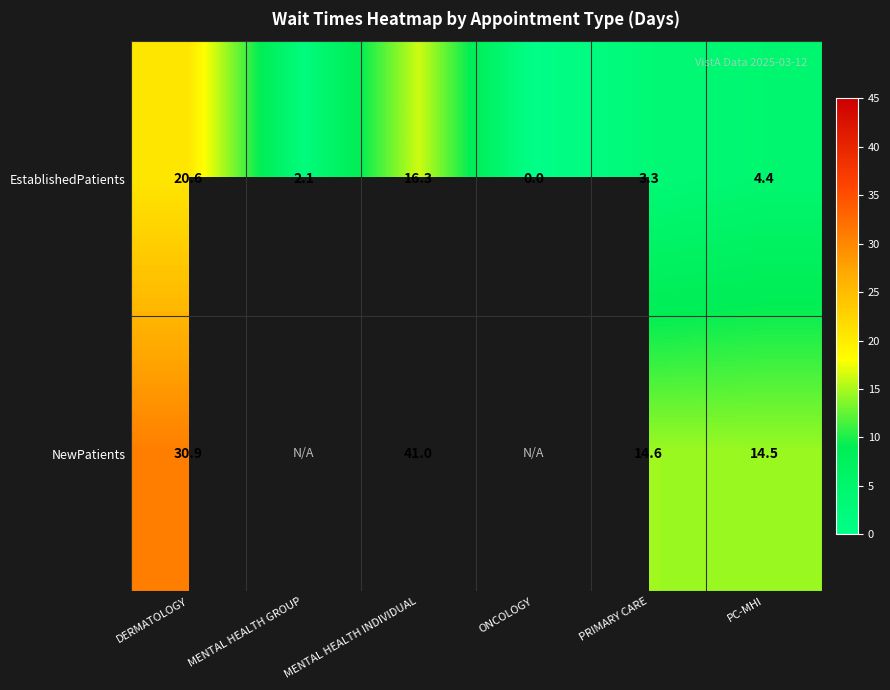

The value of NewPatients at MENTAL HEALTH INDIVIDUAL is 41.0. True or false?

True